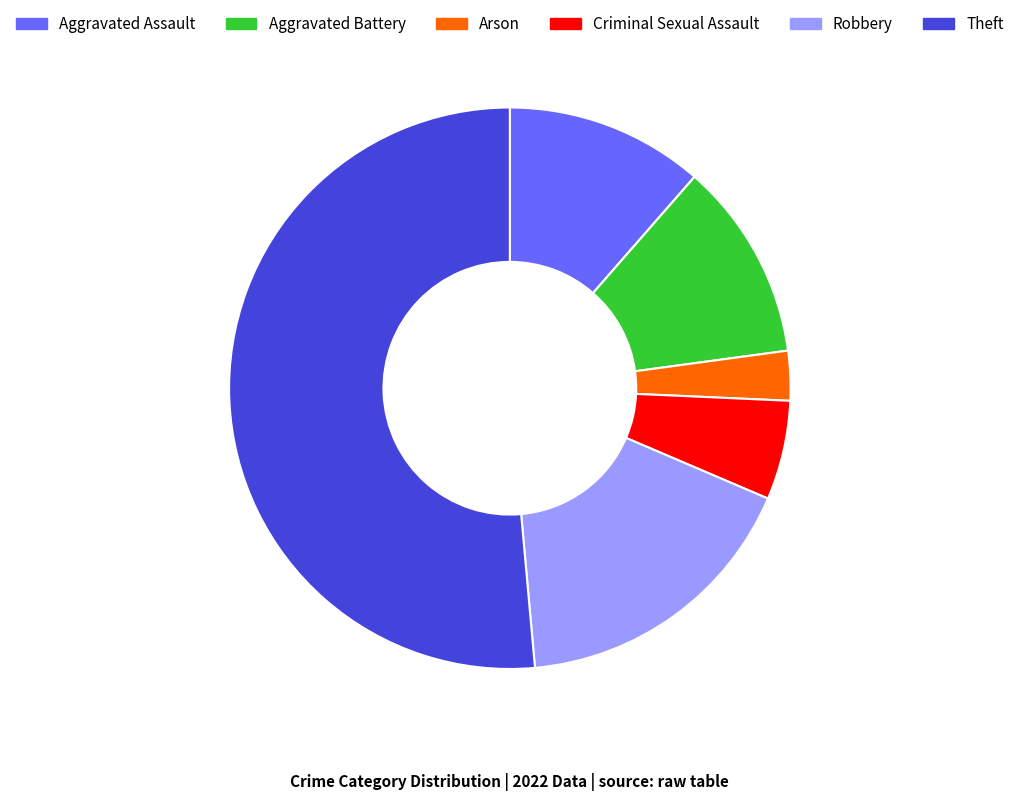

Combined, do Aggravated Battery and Criminal Sexual Assault account for over 50%?

No